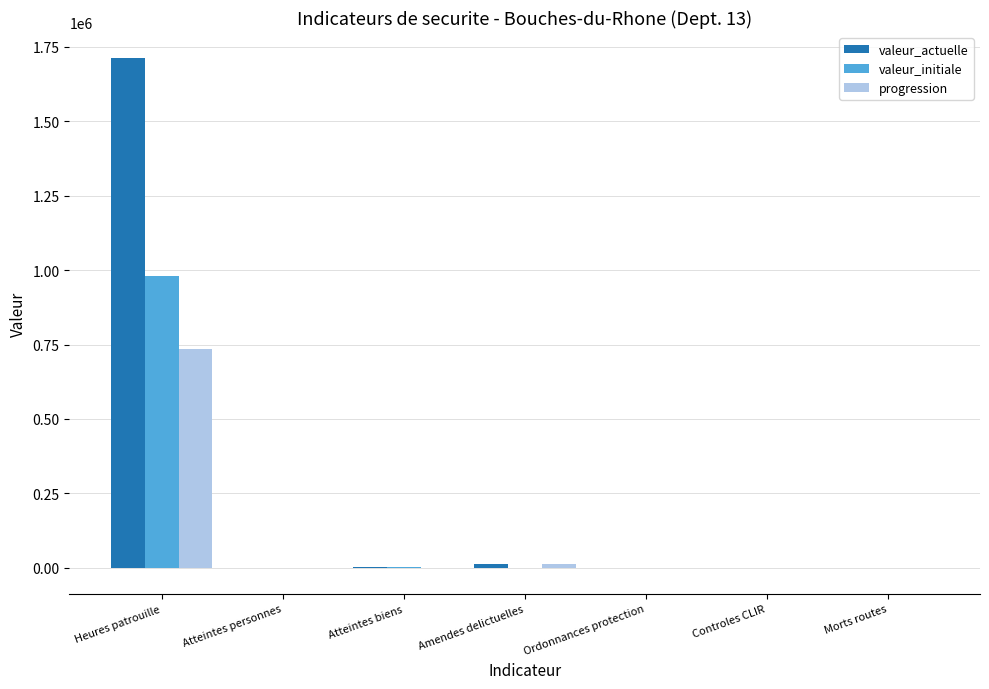

Which series has the largest total across all categories?

valeur_actuelle